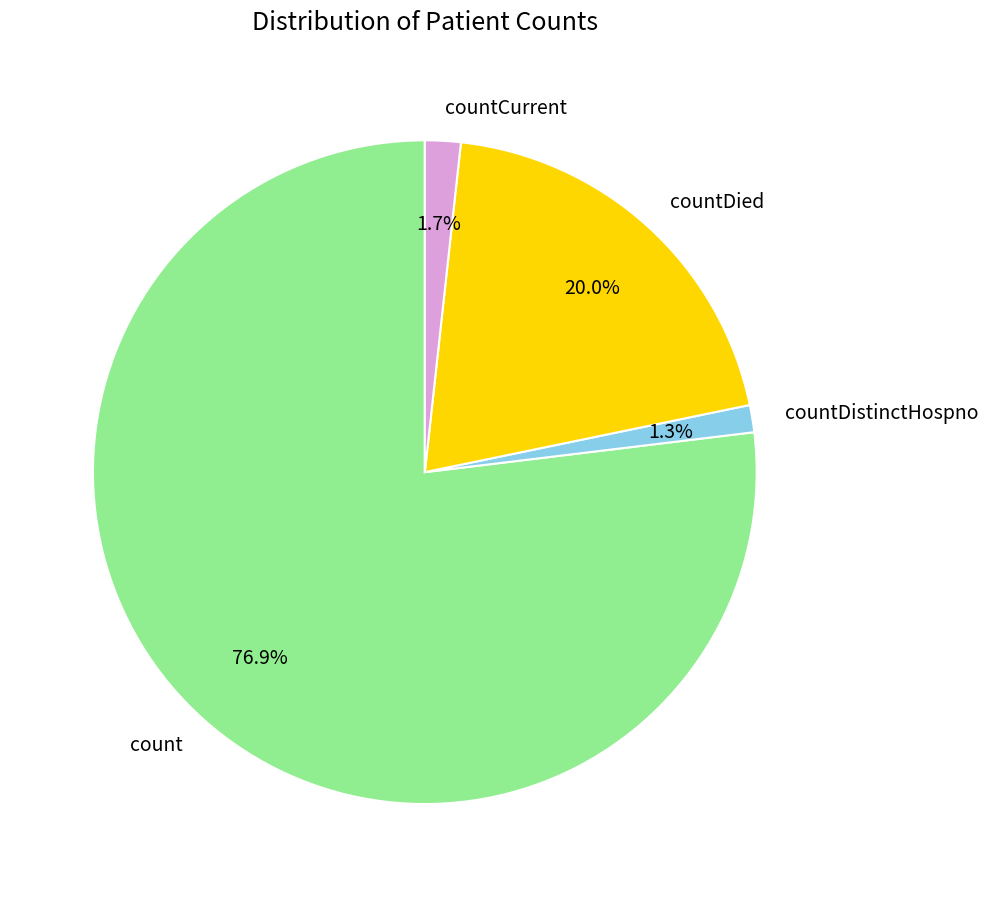

Which slice represents more than half of the pie?

count